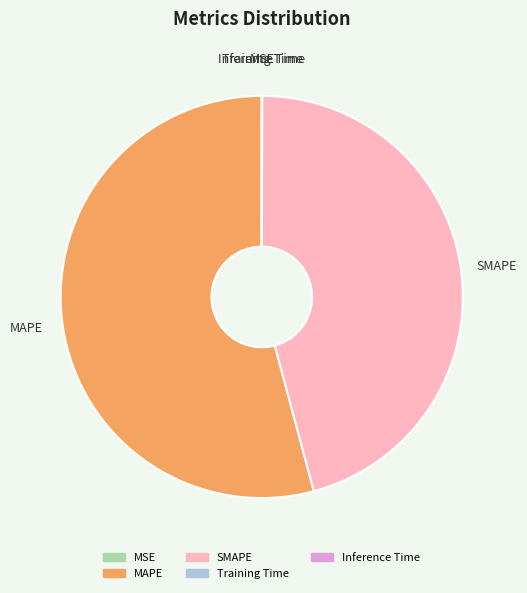

Which category has the biggest portion of the pie?

MAPE